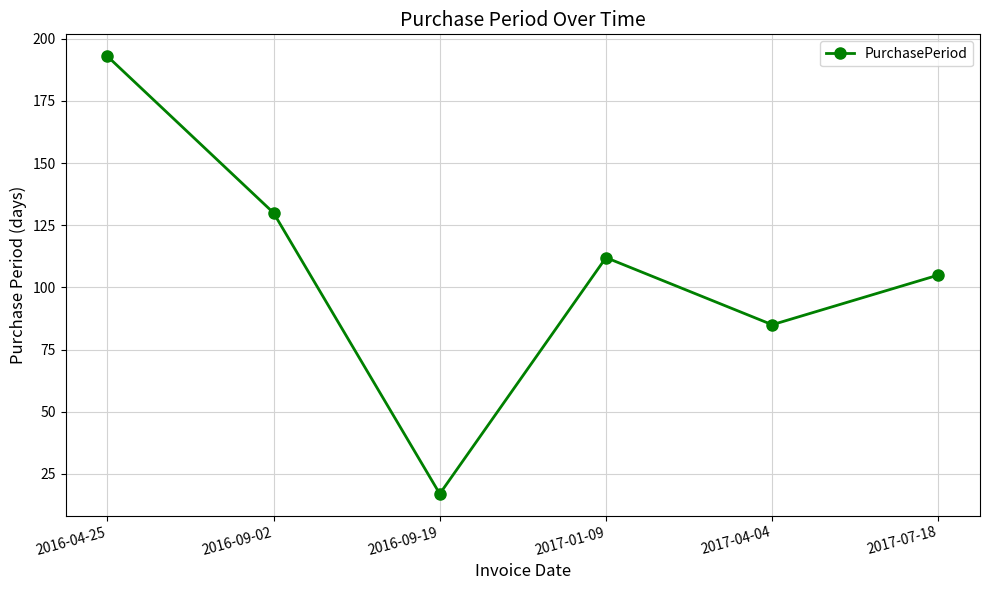

What is the label of the 5th point from the right?

2016-09-02